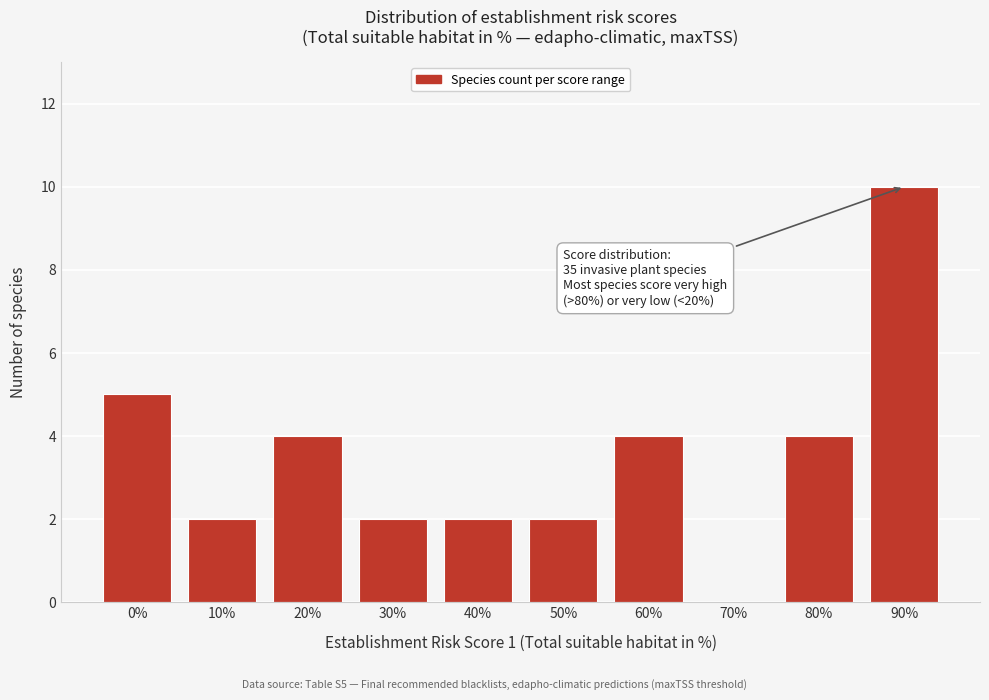

Reading right to left, transcribe all the data shown in this chart.

90%=10	80%=4	70%=0	60%=4	50%=2	40%=2	30%=2	20%=4	10%=2	0%=5